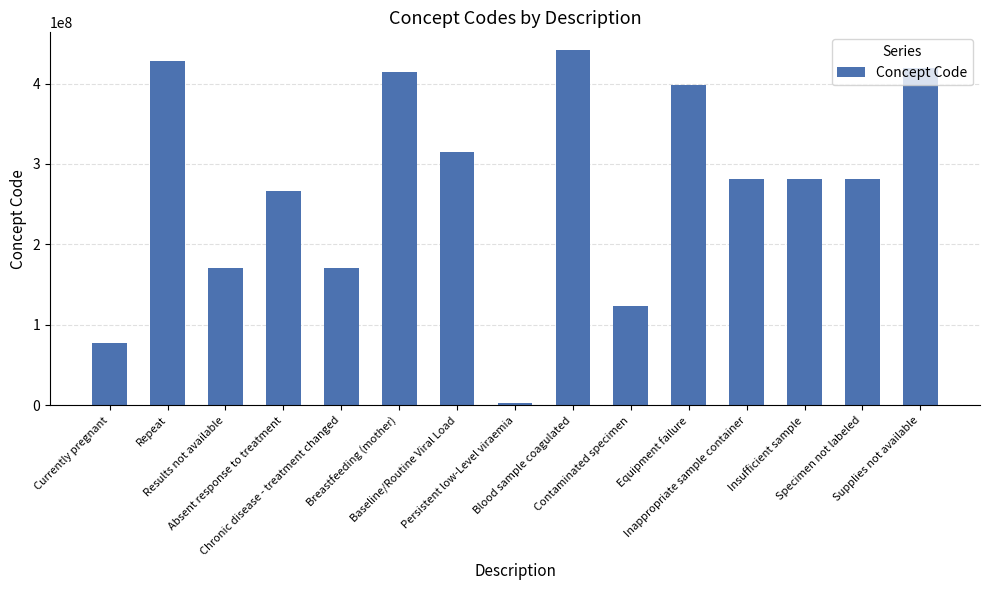

What is the greatest value displayed?

441510007